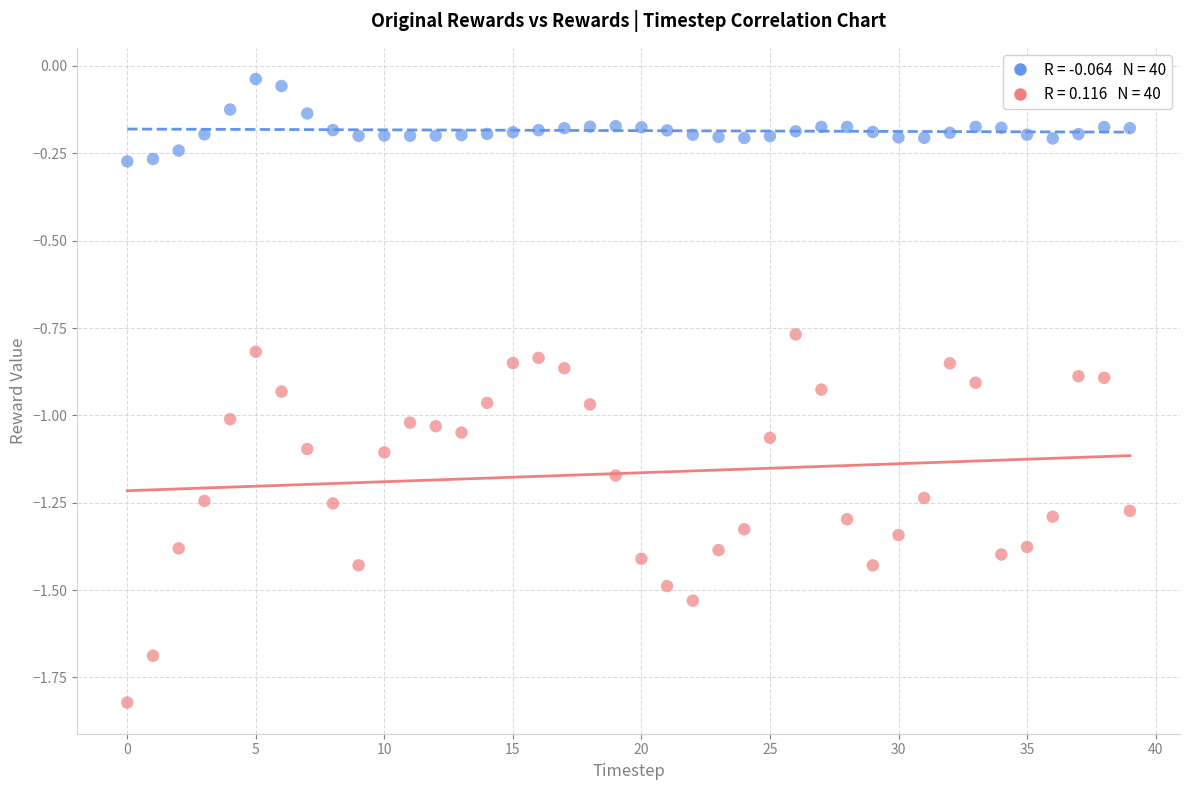

Across all data points, what is the range of Y values (max minus min)?

1.8